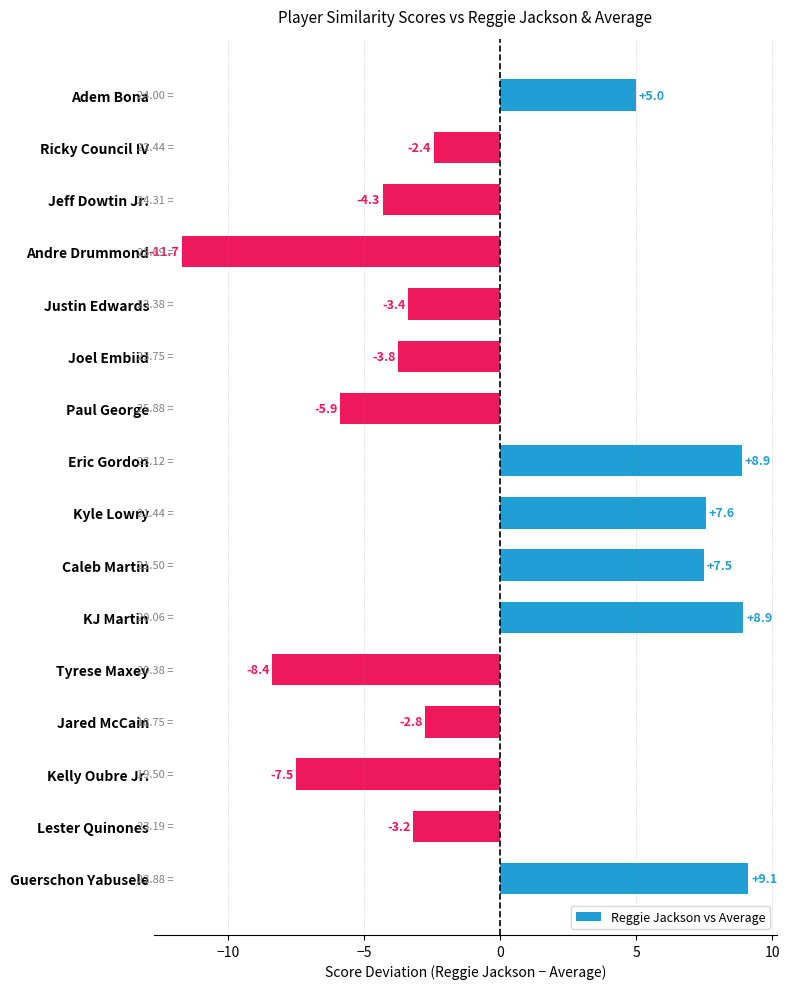

Between Guerschon Yabusele and Ricky Council IV, which is larger?

Guerschon Yabusele